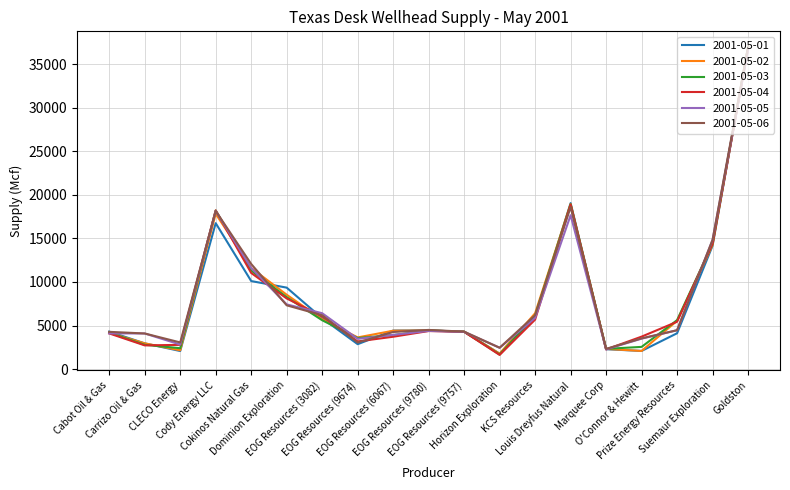

Which series has the widest spread of values?

2001-05-03